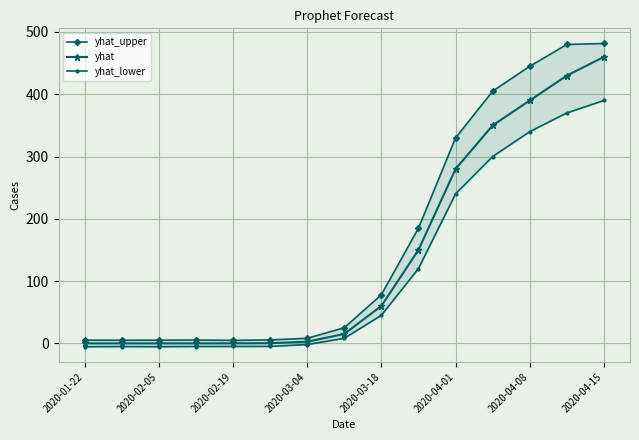

The yhat_upper series shows 169.0 at 13. True or false?

False